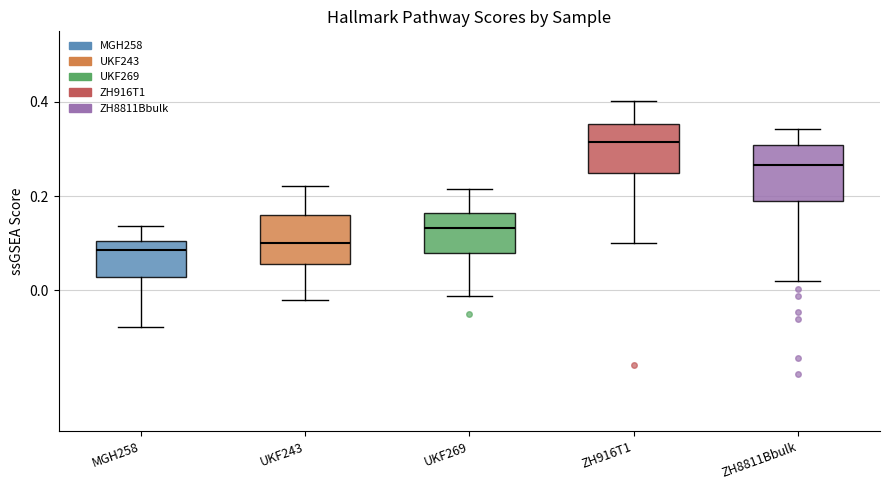

Reading left to right, transcribe this box plot: for each box, give where its median line is, the range the box spans, and where its two whiskers end, as read against the y-axis. The values are not printed on the chart, so give them approximately, as read against the axis.

MGH258: median 0.08, box 0.02 to 0.10, whiskers -0.08 to 0.14
UKF243: median 0.10, box 0.06 to 0.16, whiskers -0.02 to 0.22
UKF269: median 0.14, box 0.08 to 0.16, whiskers -0.02 to 0.22
ZH916T1: median 0.32, box 0.24 to 0.36, whiskers 0.10 to 0.40
ZH8811Bbulk: median 0.26, box 0.18 to 0.30, whiskers 0.02 to 0.34